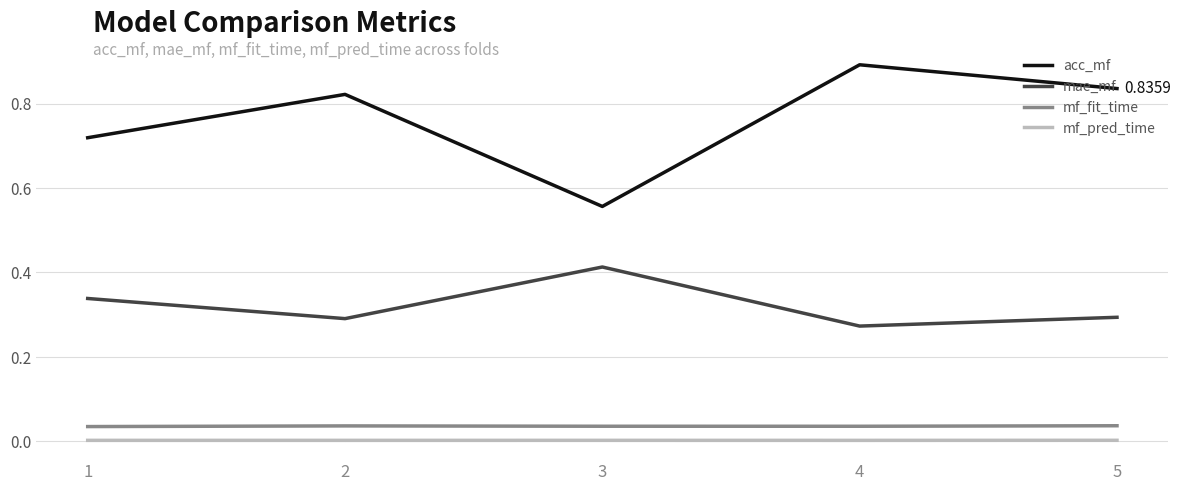

What is the sum of the acc_mf values at 4 and 1?

1.6